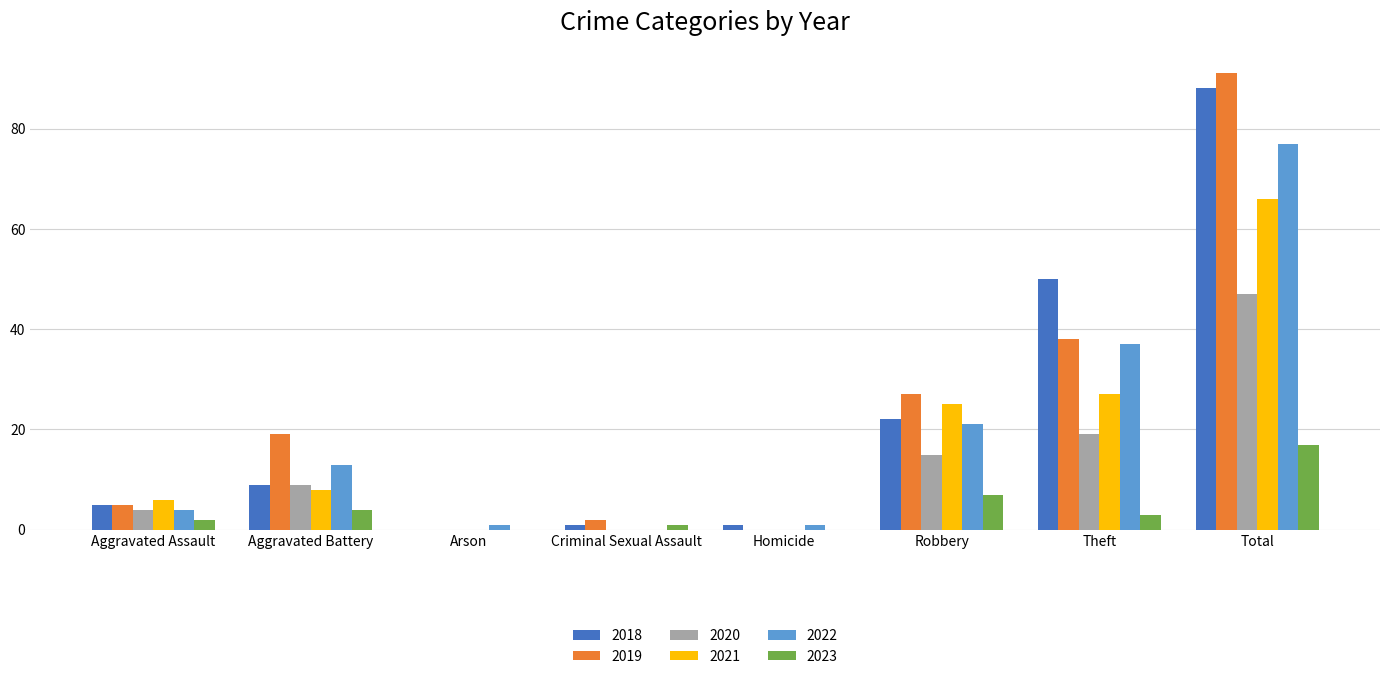

At which label is 2019 closest to 45?

Theft